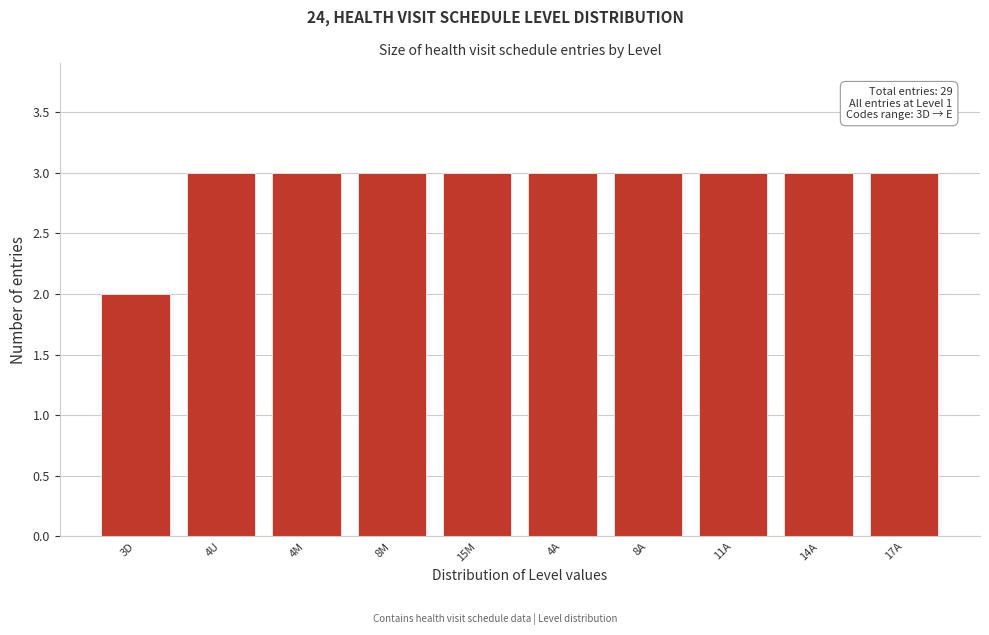

Reading left to right, list all the values displayed in this chart.

2	3	3	3	3	3	3	3	3	3